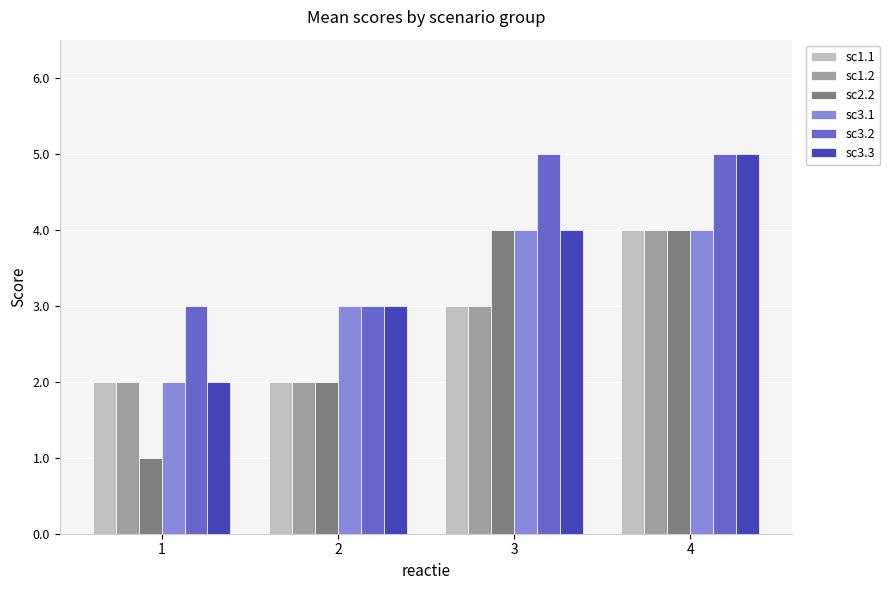

The sc2.2 series shows 2 at 1. True or false?

False